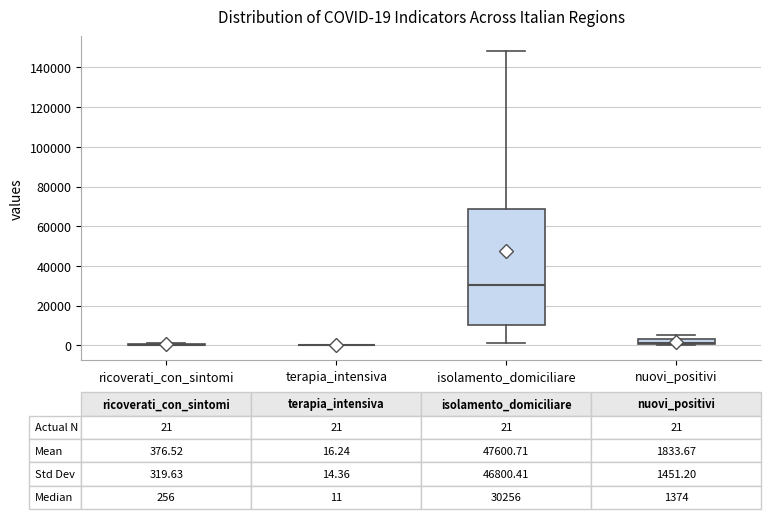

Comparing the boxes themselves (not the whiskers), which one is the tallest?

isolamento_domiciliare